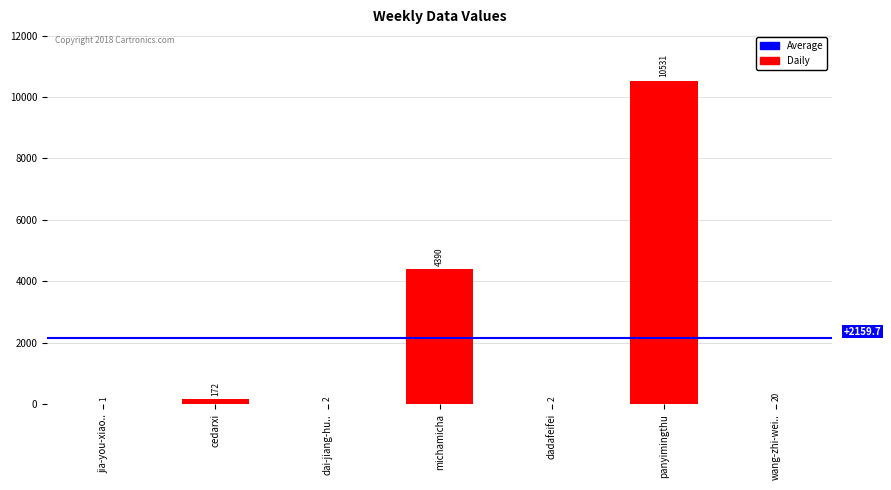

The chart shows a value of 1 at jia-you-xiao... True or false?

True